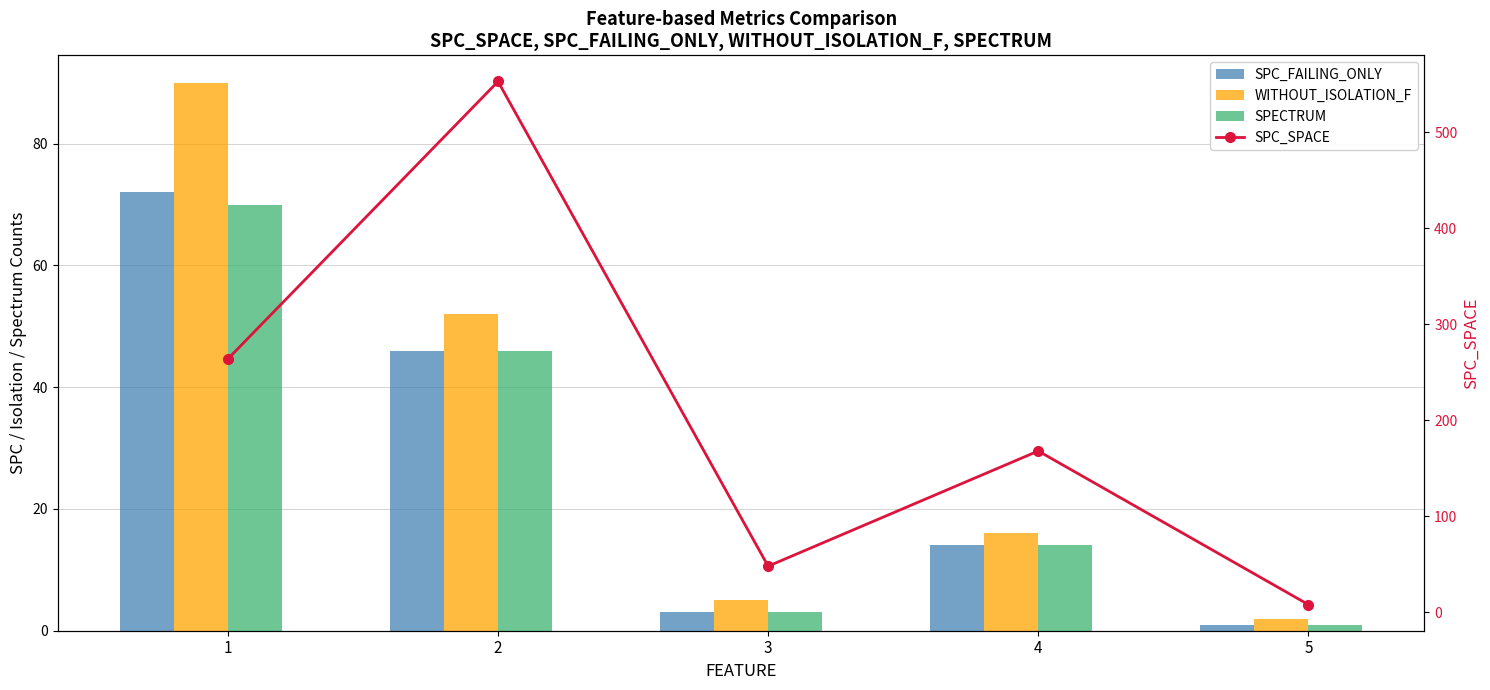

Reading left to right, extract all data points from this chart.

SPC_FAILING_ONLY: 72	46	3	14	1
WITHOUT_ISOLATION_F: 90	52	5	16	2
SPECTRUM: 70	46	3	14	1
SPC_SPACE: 264	553	48	168	8